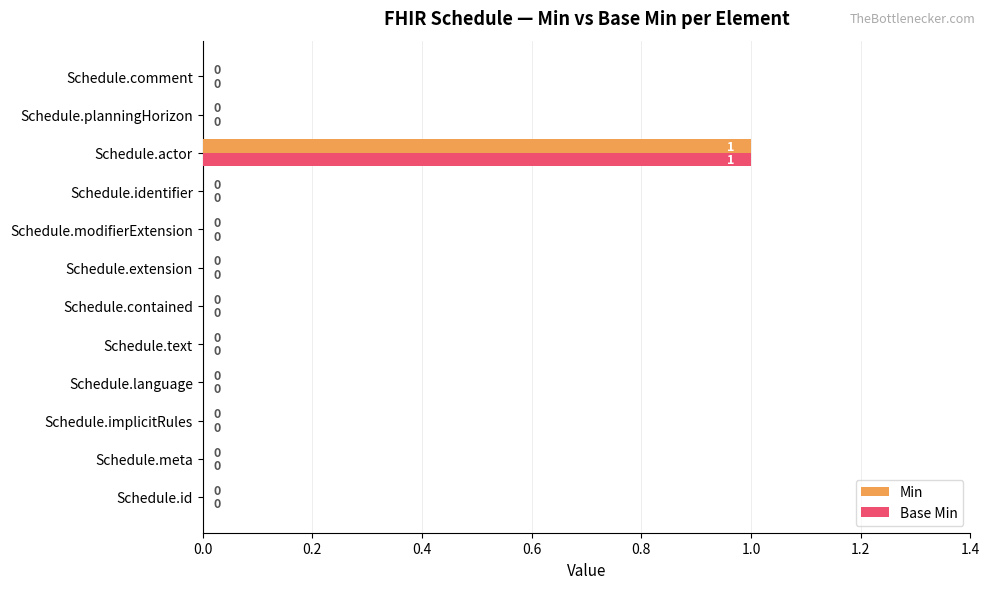

Is it true that Base Min equals 1 at Schedule.contained?

False